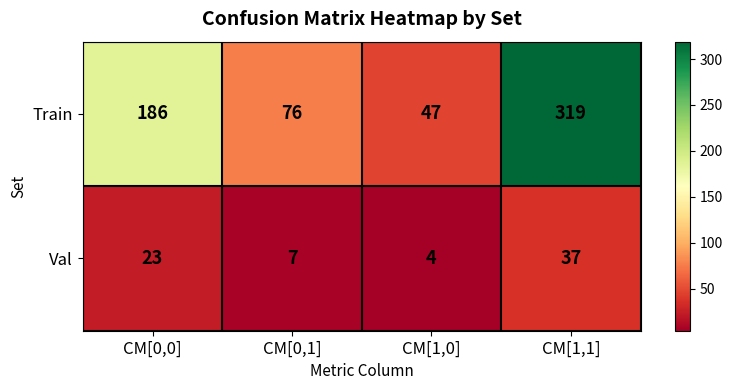

Count the Train values in the range 76 to 319.

3